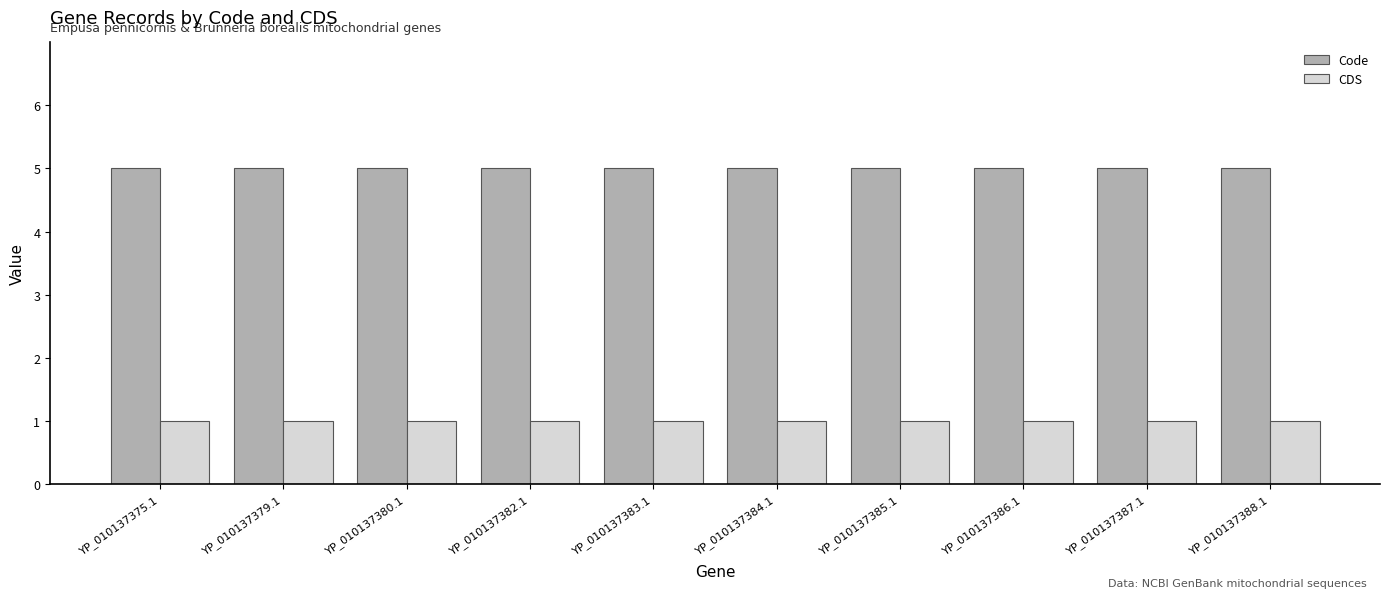

What is the minimum value shown in the chart?

1